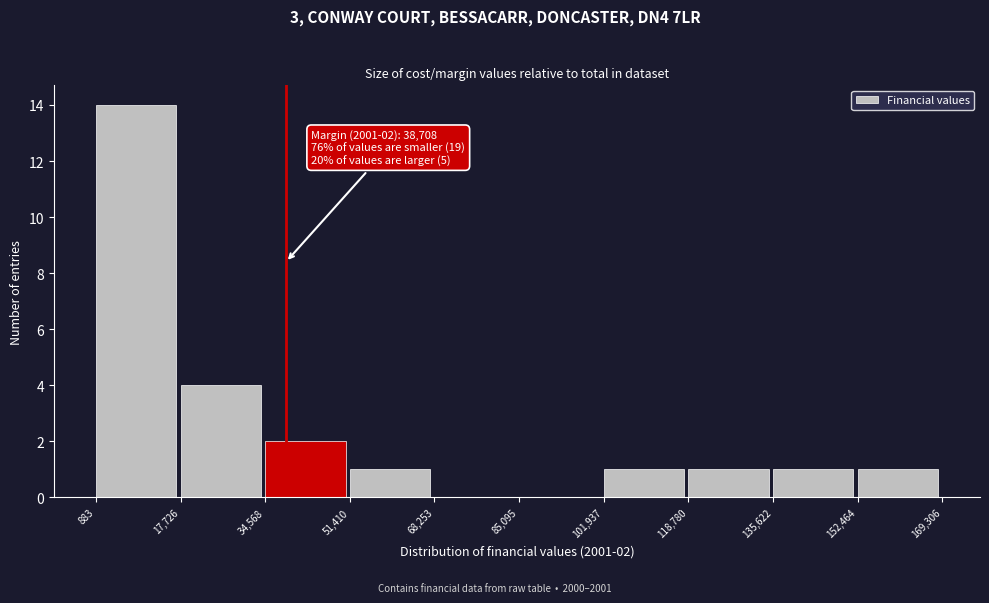

Which range on the x-axis has the tallest bar?

883 to 17,726